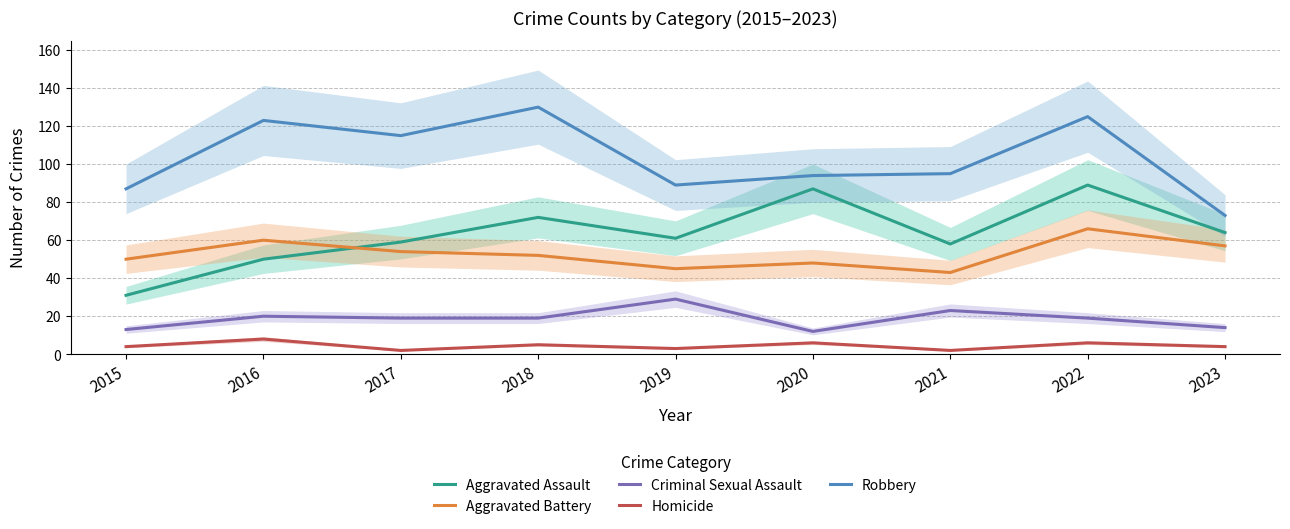

Which series has the largest total across all categories?

Robbery